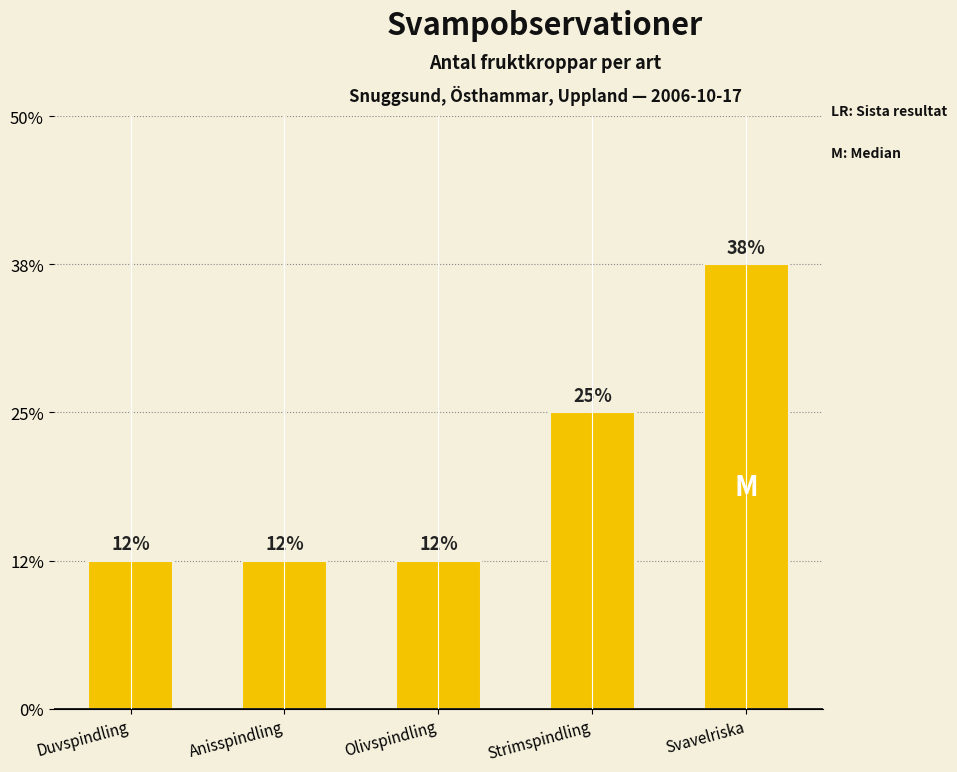

Are the bars horizontal?

No